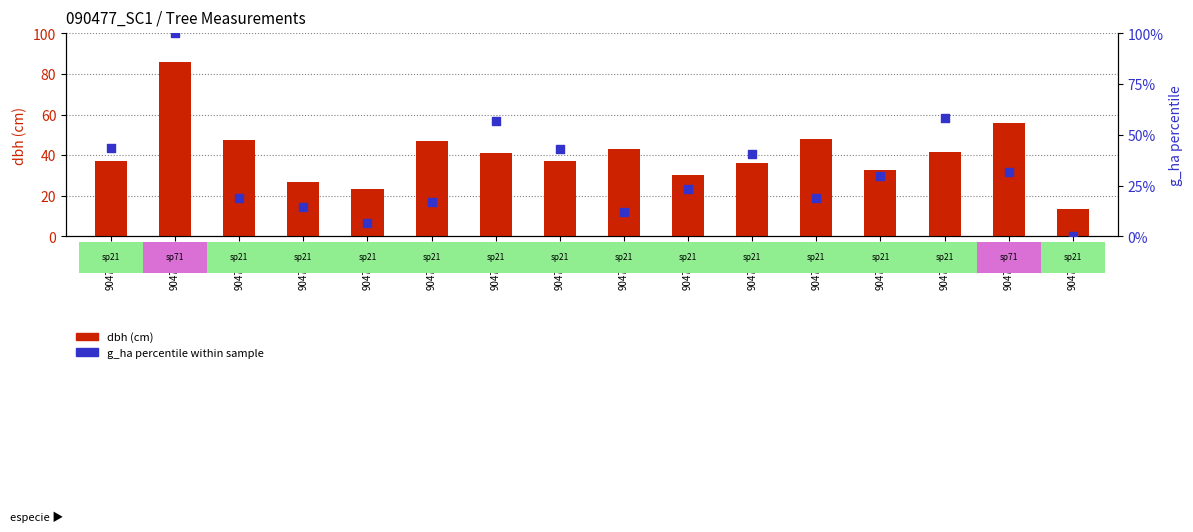

Between 90477012 and 90477017, which is larger?

90477017